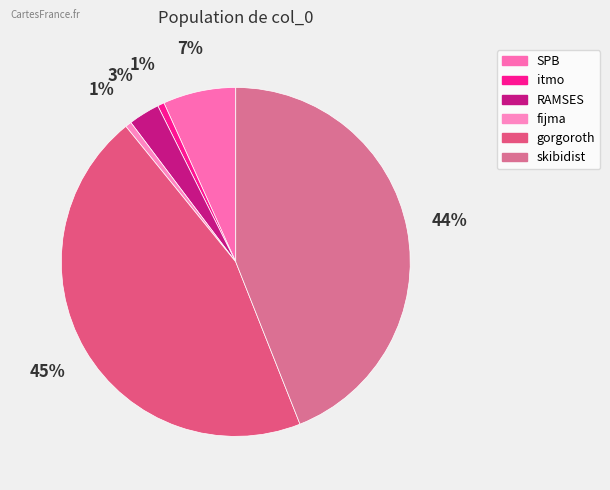

Does any single category account for the majority?

No